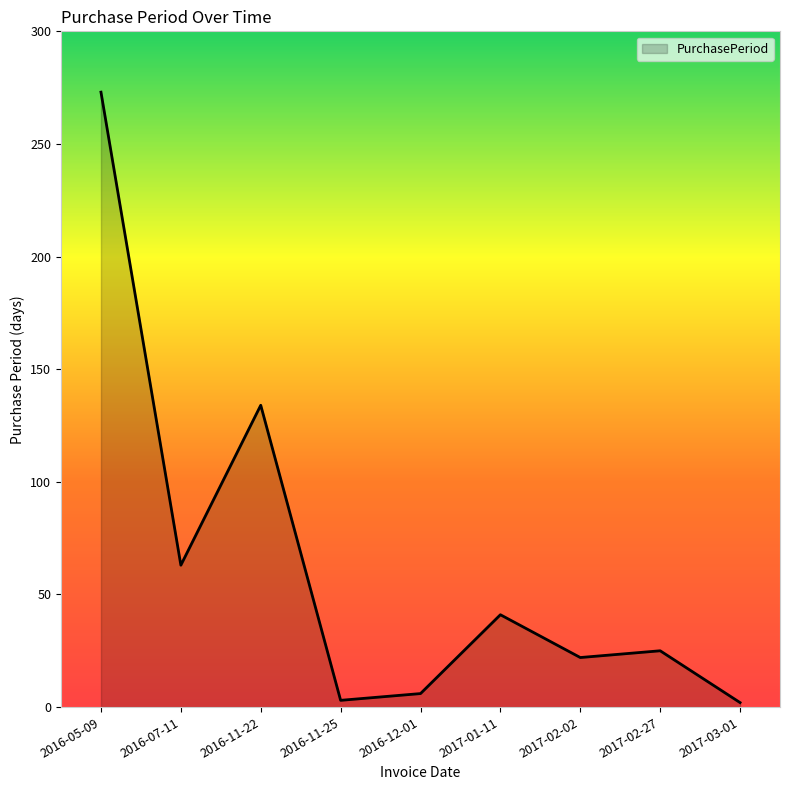

What is the sum of all values?

569